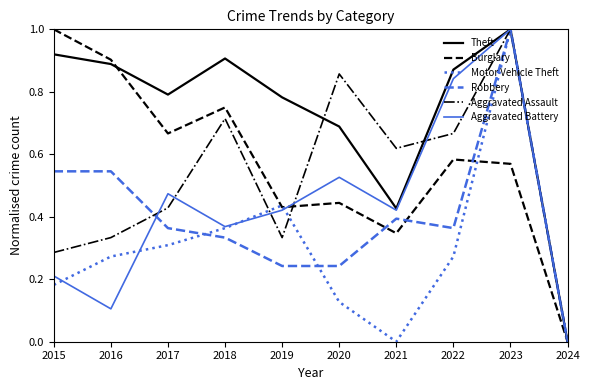

The value of Theft at 2023 is 1.0. True or false?

True